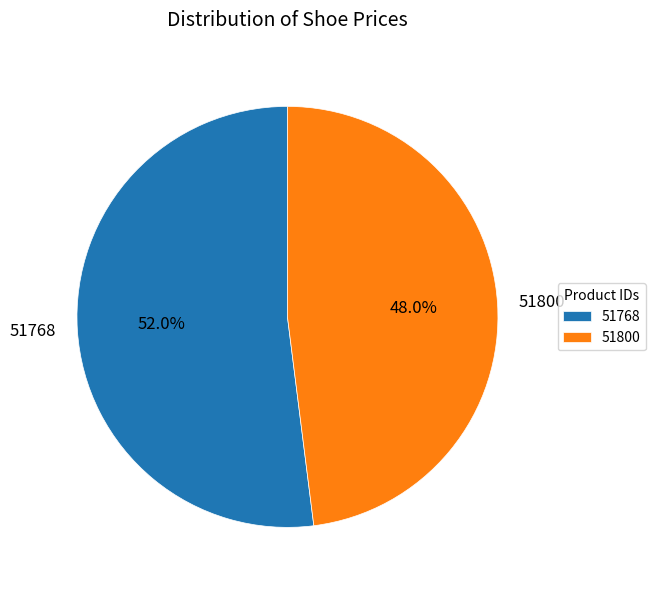

What percentage is the 51768 slice, to the nearest percent?

52%